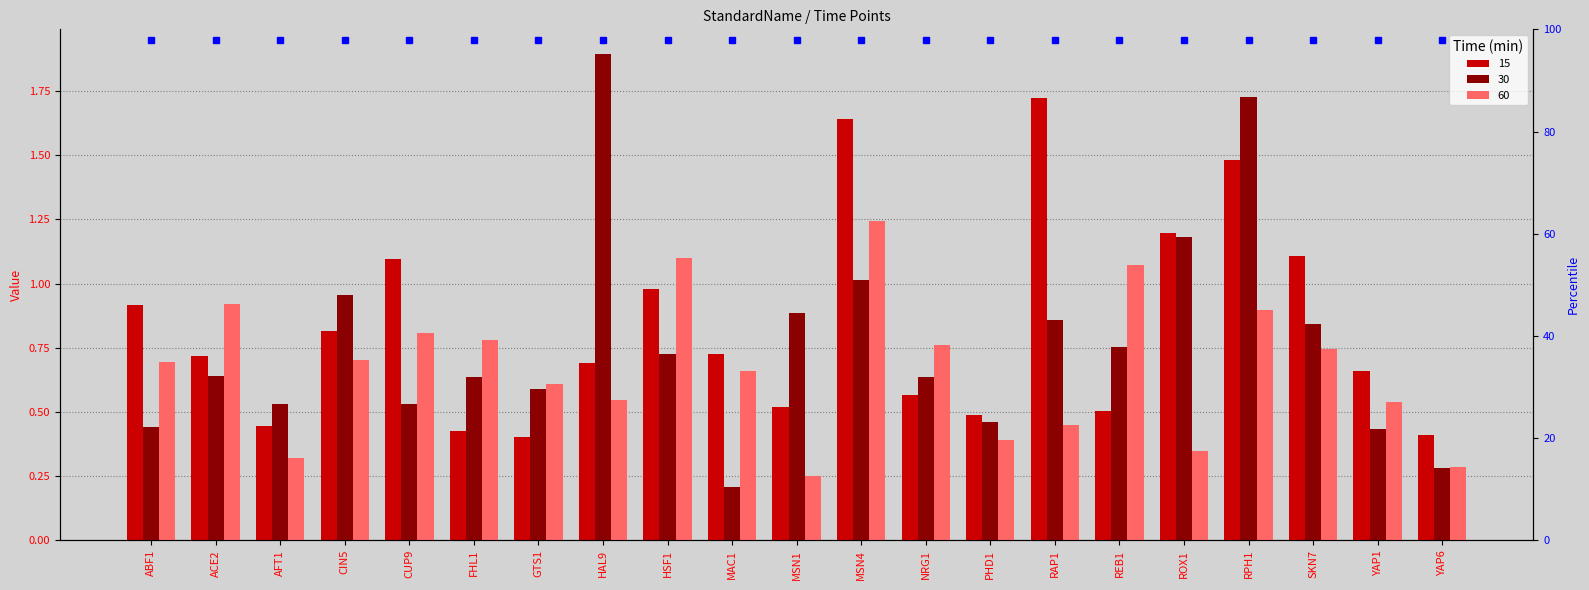

At how many categories does at least one series exceed 1?

9